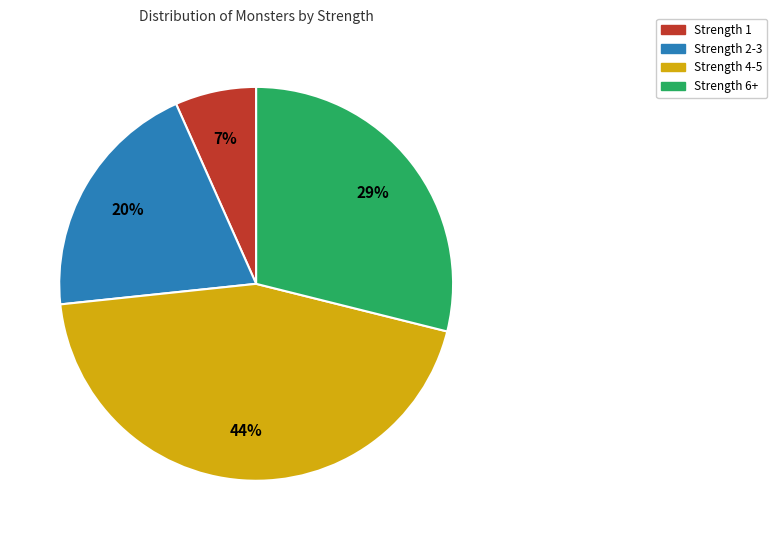

To the nearest percent, what percentage of the pie is Strength 2-3?

20%